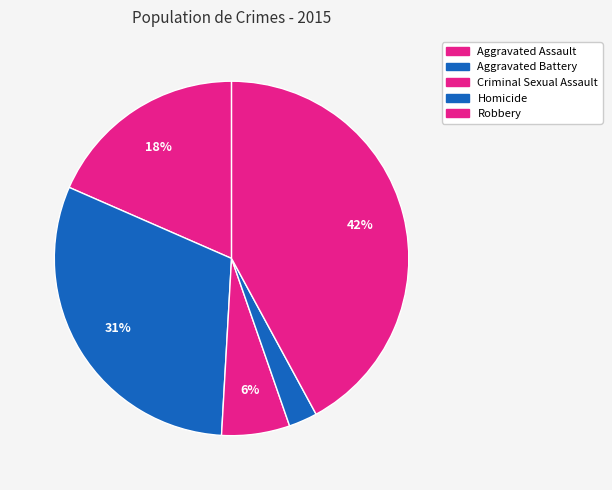

Count the number of slices in the pie.

5